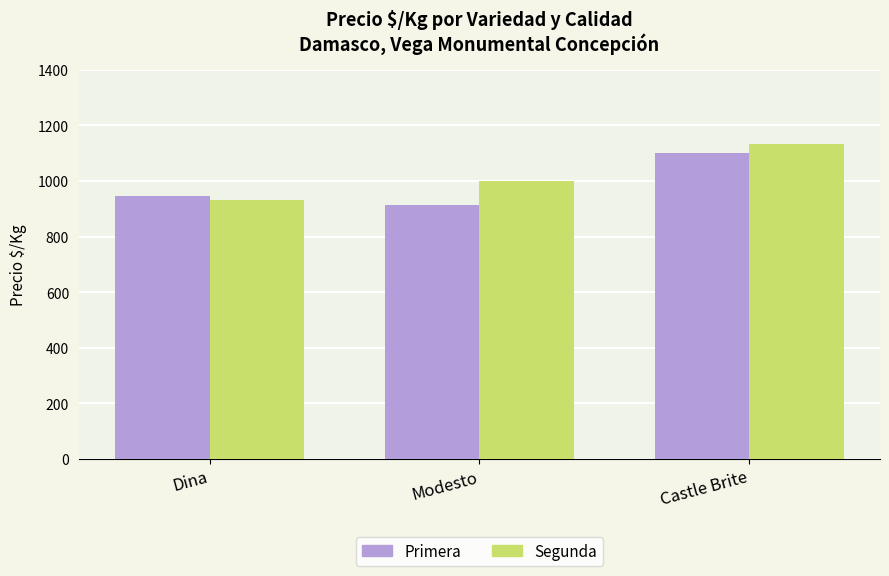

What is the difference between the maximum and second lowest values in the Primera series?

153